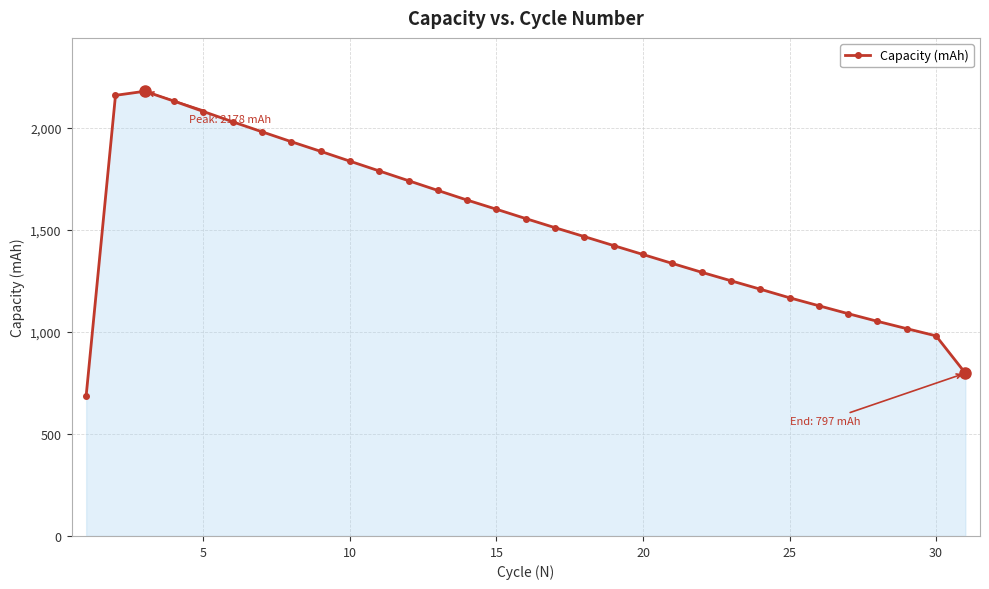

What is the difference between the maximum and minimum values?

1490.2